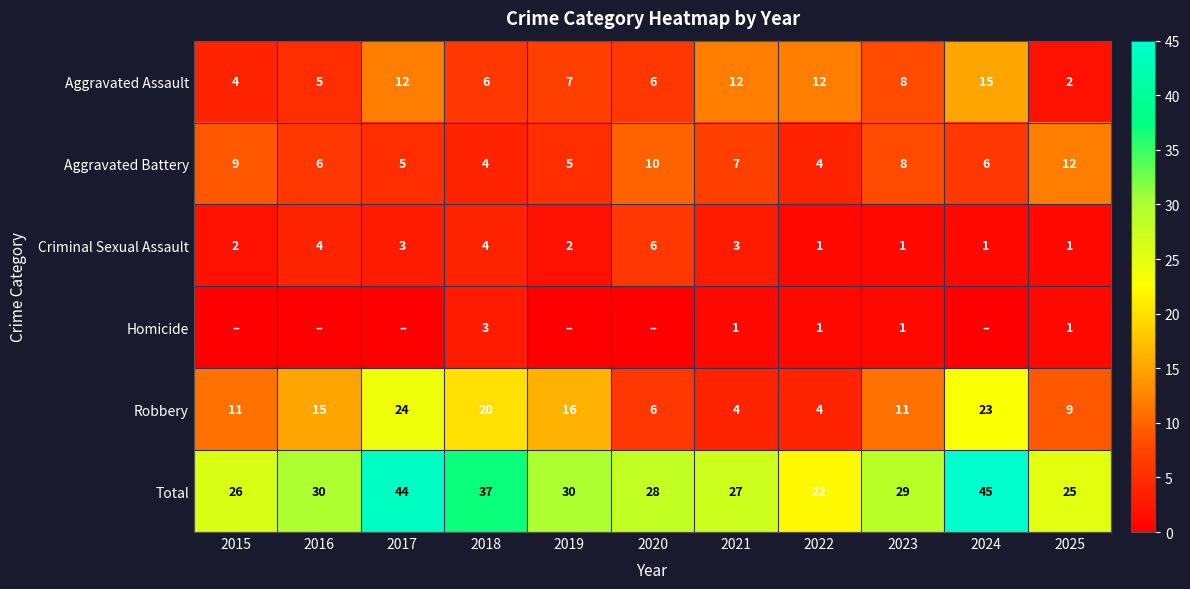

Between 2015 and 2017, which is larger?

2017